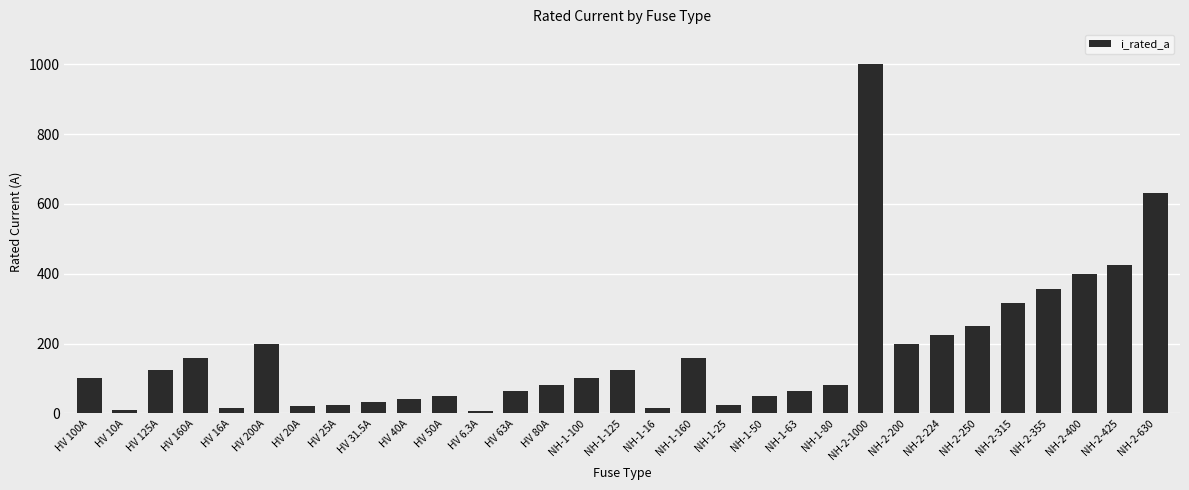

What is the average value?

172.4